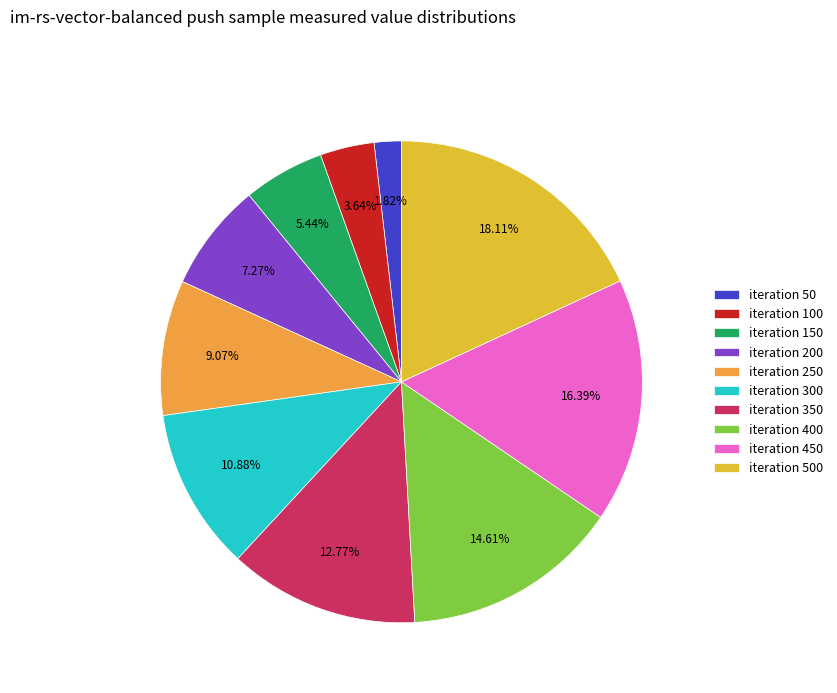

Count the number of slices in the pie.

10